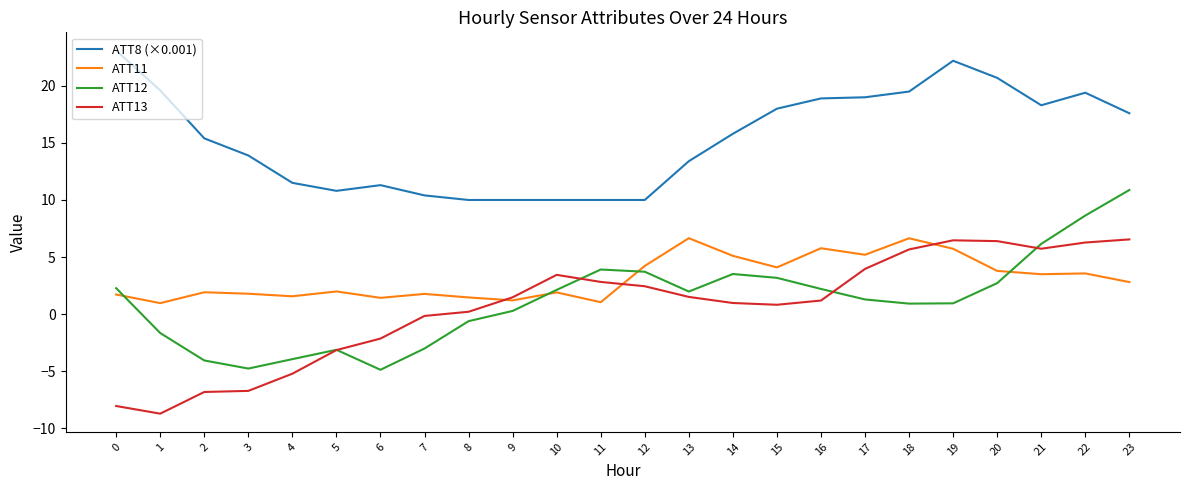

Is it true that ATT8 (×0.001) equals 29.7 at 1?

False